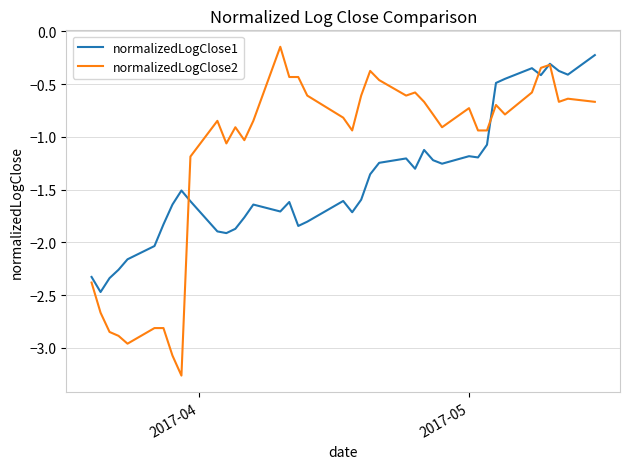

What is the minimum value for normalizedLogClose1?

-2.5